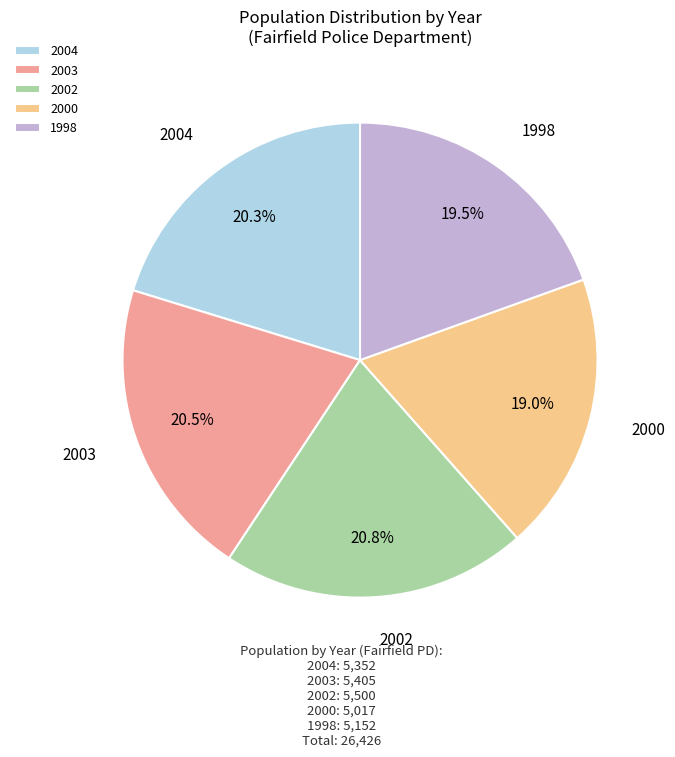

To the nearest percent, what portion does 2002 represent?

21%